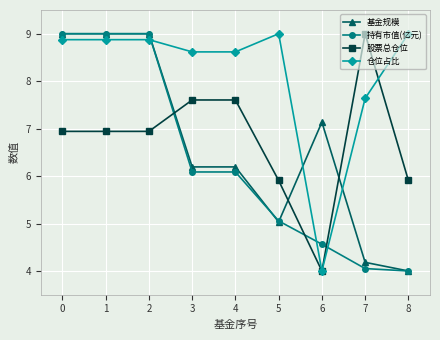

Is it true that 股票总仓位 equals 7.6 at 3?

True